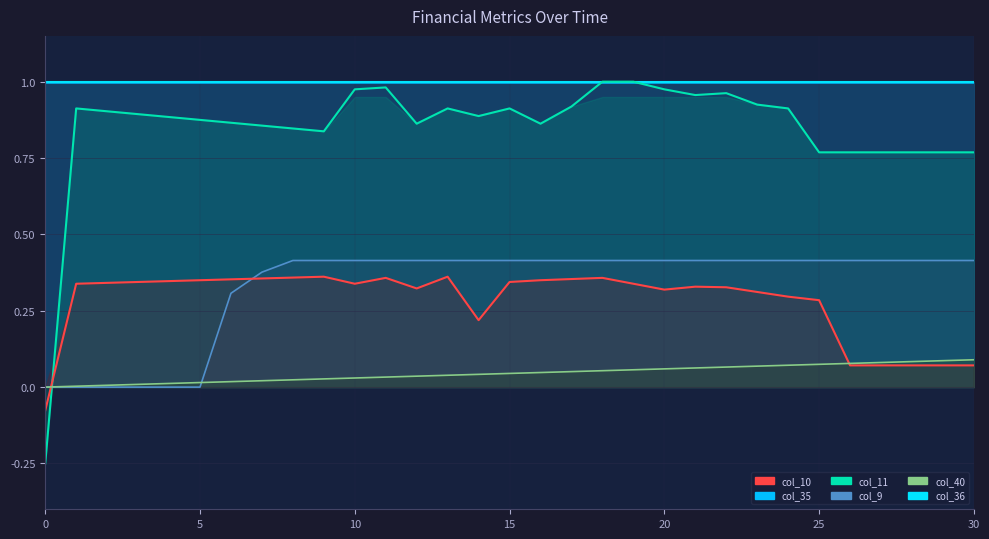

True or false: col_40 has more than 2 points higher than both neighbors.

False